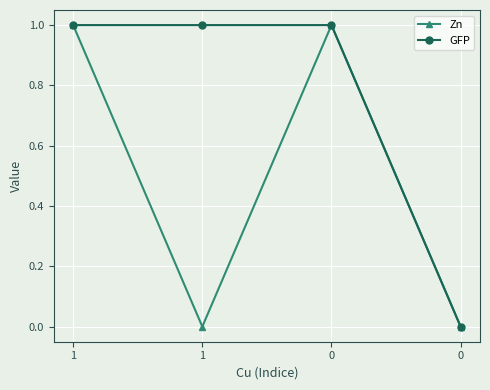

True or false: Zn has a value of 0 at 0.

True